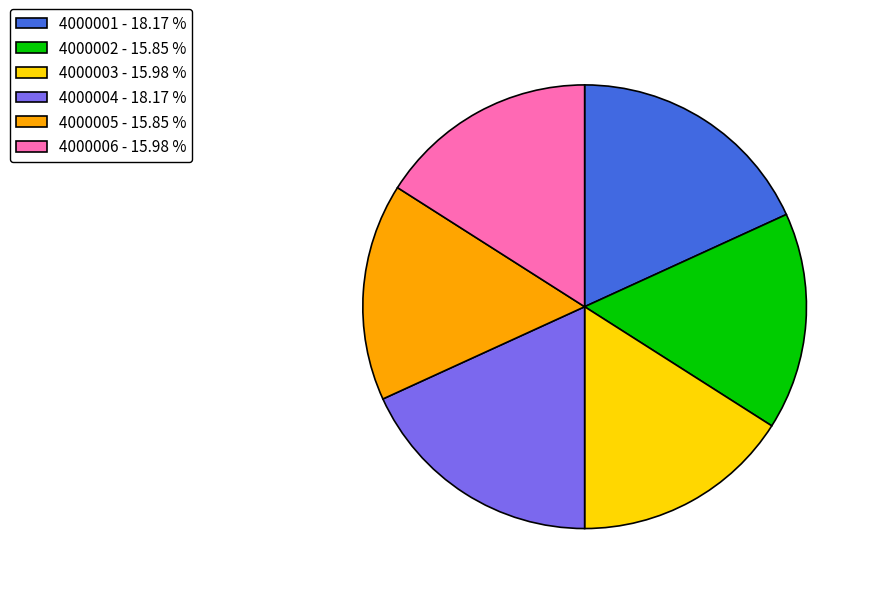

Does 4000001 - 18.17 % represent more than half of the total?

No